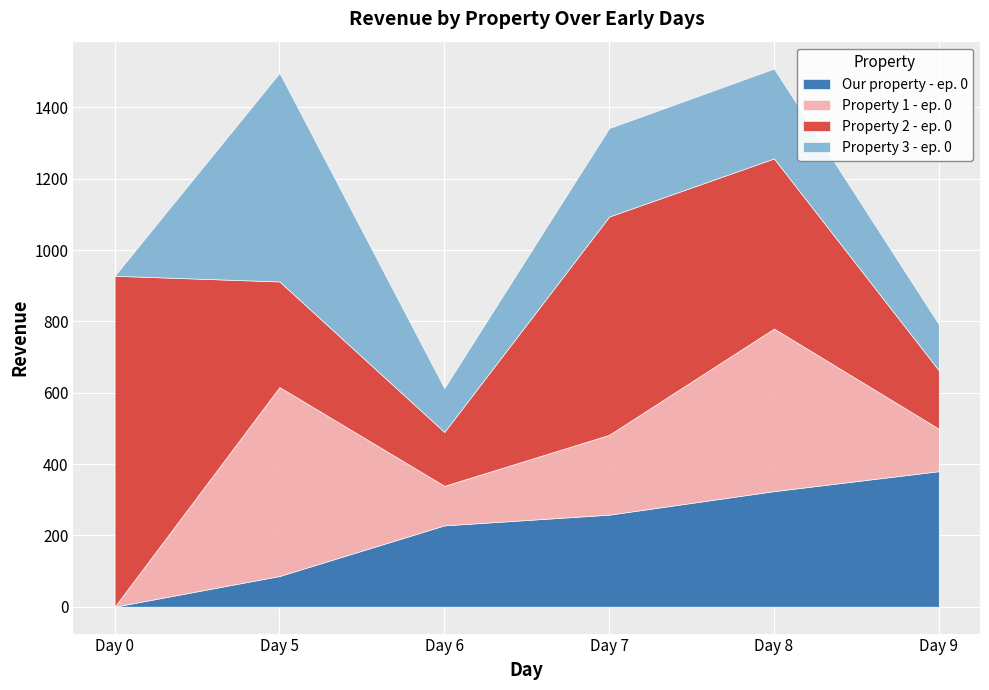

At which label does Our property - ep. 0 reach its minimum?

Day 0